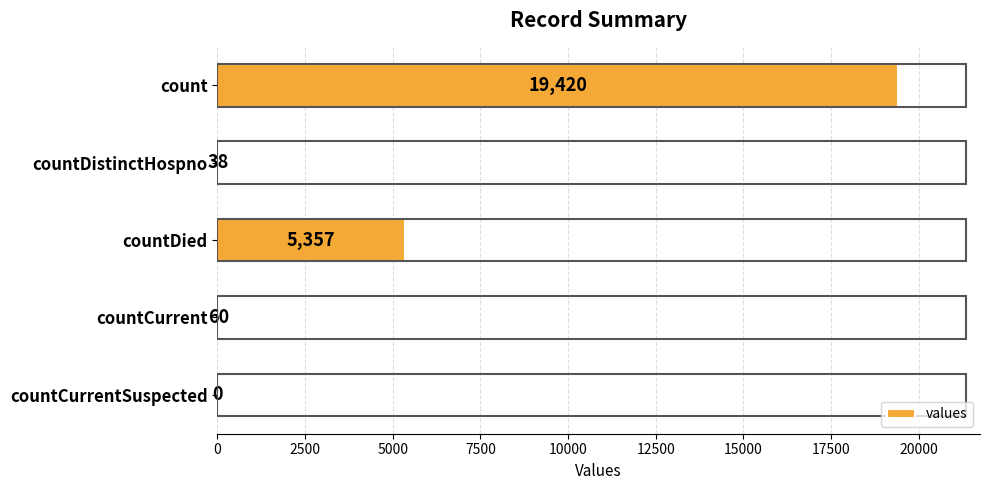

Reading top to bottom, transcribe all the data shown in this chart.

count=19420	countDistinctHospno=38	countDied=5357	countCurrent=60	countCurrentSuspected=0